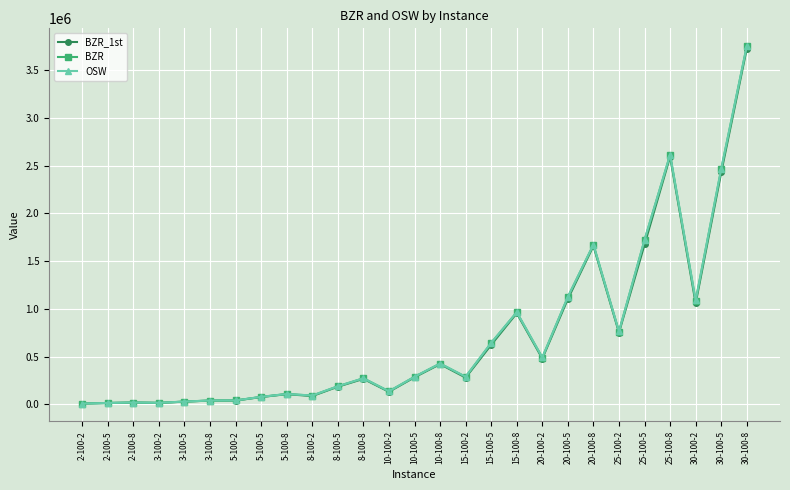

Which series has the widest spread of values?

OSW